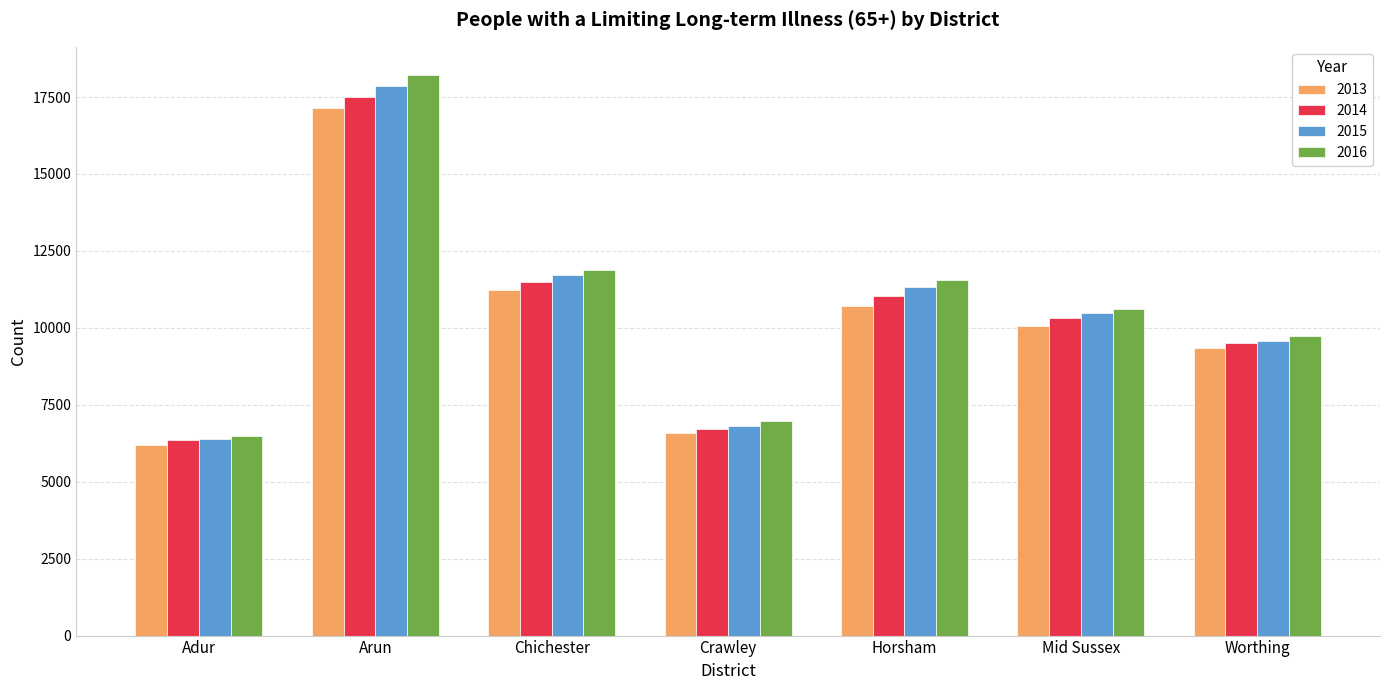

Reading left to right, transcribe all the data shown in this chart.

2013: 6186	17128	11221	6571	10713	10070	9329
2014: 6362	17516	11479	6705	11027	10325	9510
2015: 6397	17874	11707	6823	11324	10488	9577
2016: 6471	18221	11891	6966	11563	10607	9725